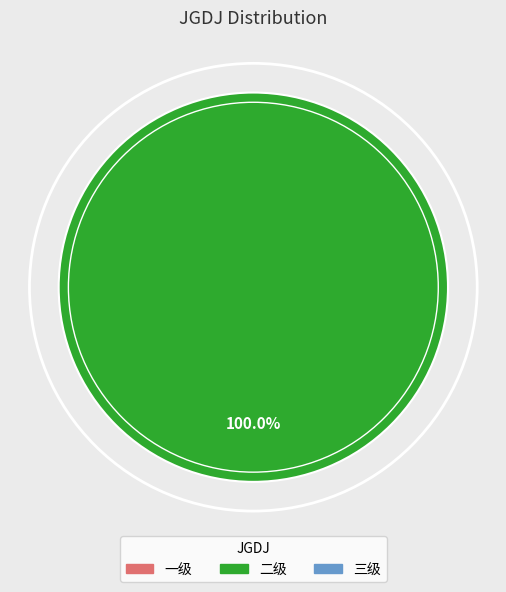

Is there any slice that represents more than half of the pie?

Yes